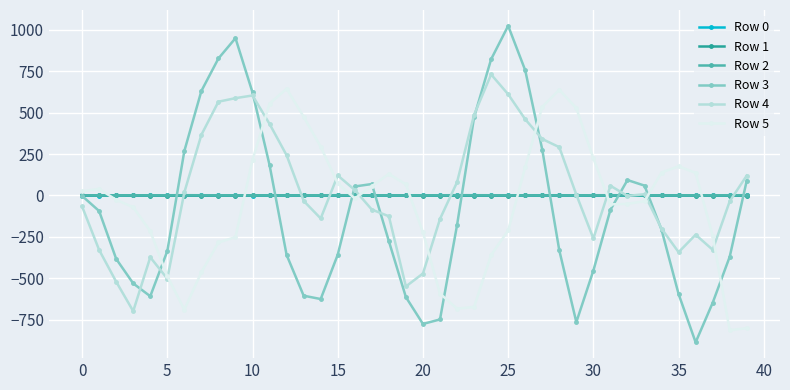

Does the chart have visible grid lines?

Yes